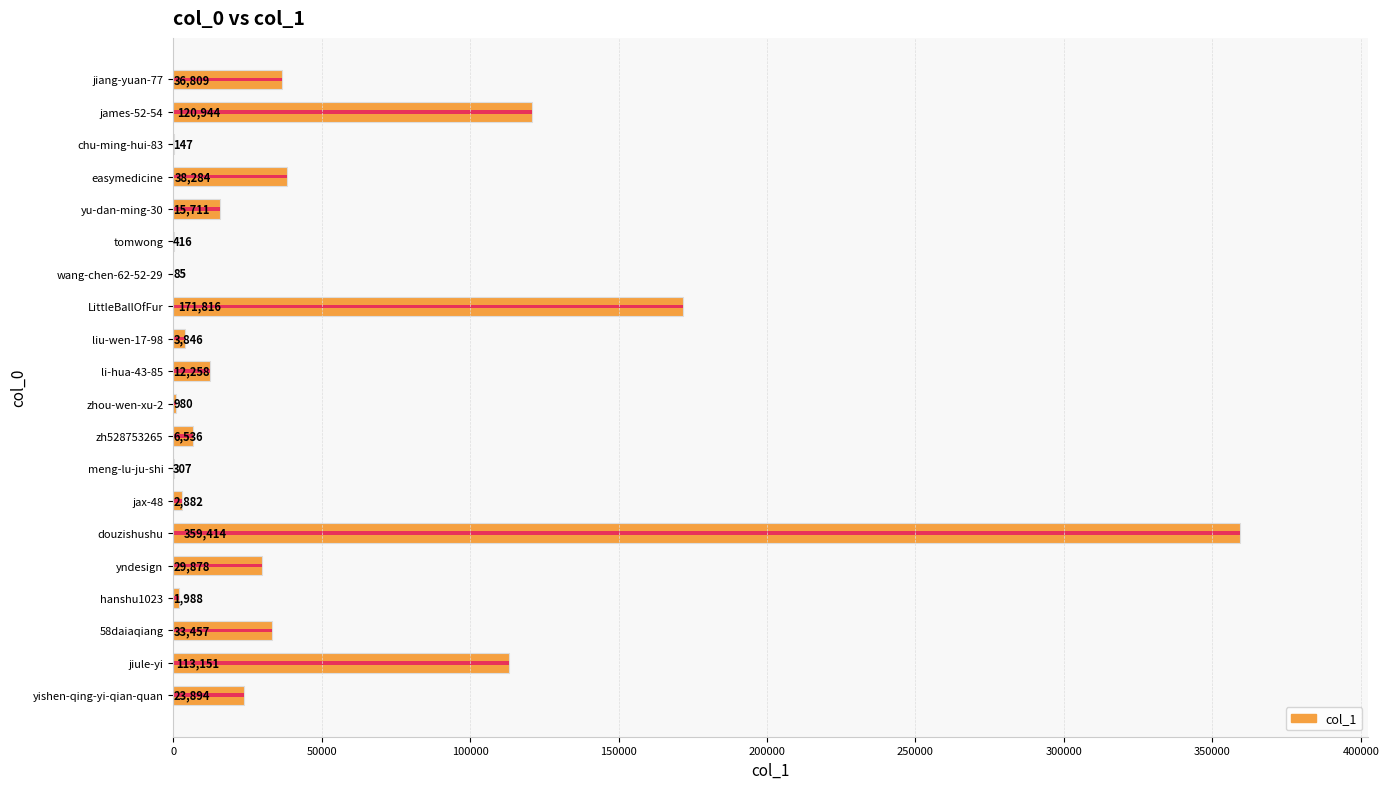

The value at yndesign is 29878. True or false?

True